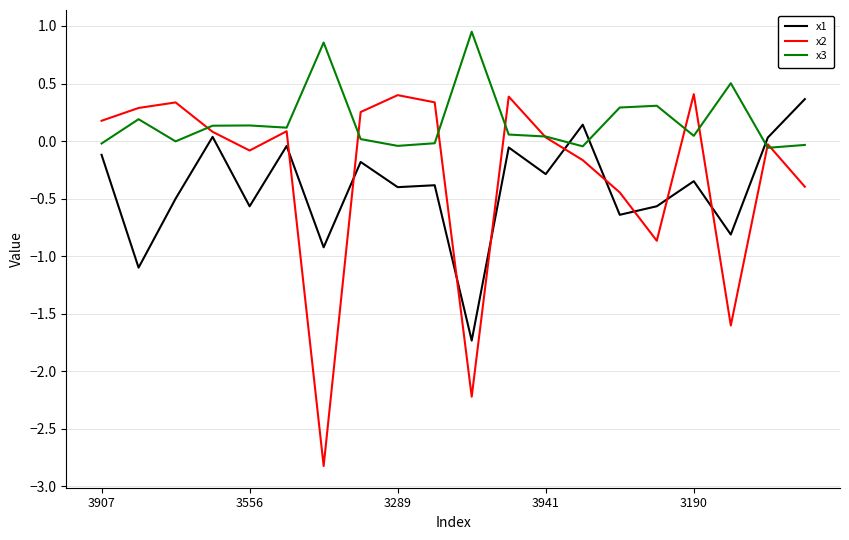

Which series has the largest total across all categories?

x3